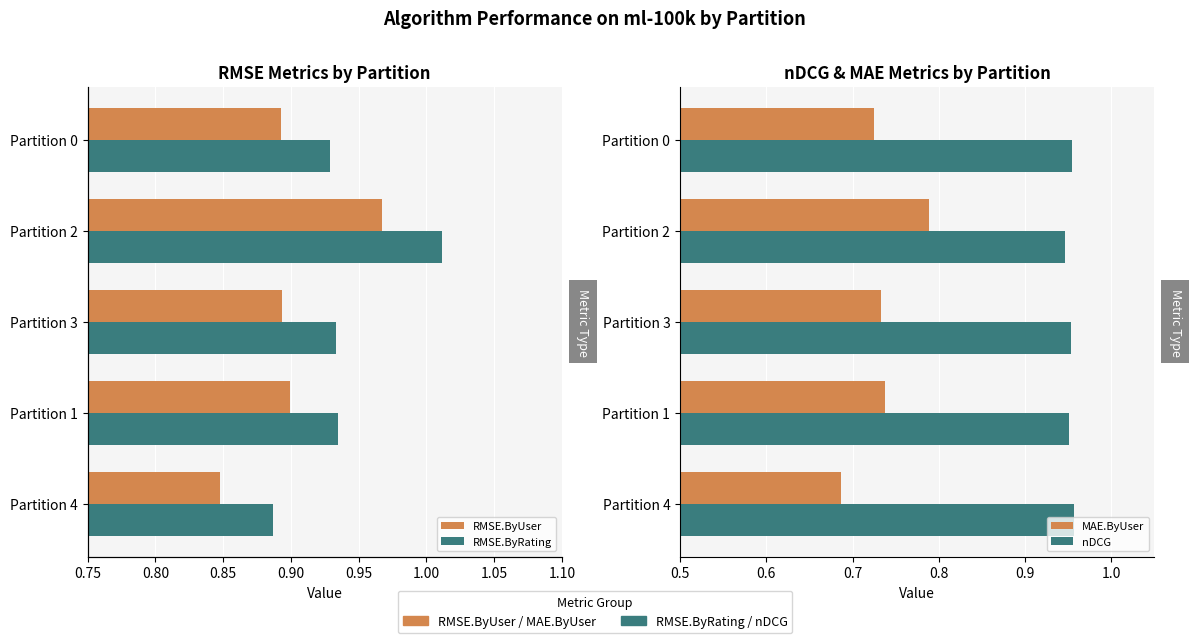

Reading right to left, extract all data points from this chart.

RMSE.ByUser: 0.9	1.0	0.9	0.9	0.8
RMSE.ByRating: 0.9	1.0	0.9	0.9	0.9
MAE.ByUser: 0.7	0.8	0.7	0.7	0.7
nDCG: 1.0	0.9	1.0	1.0	1.0